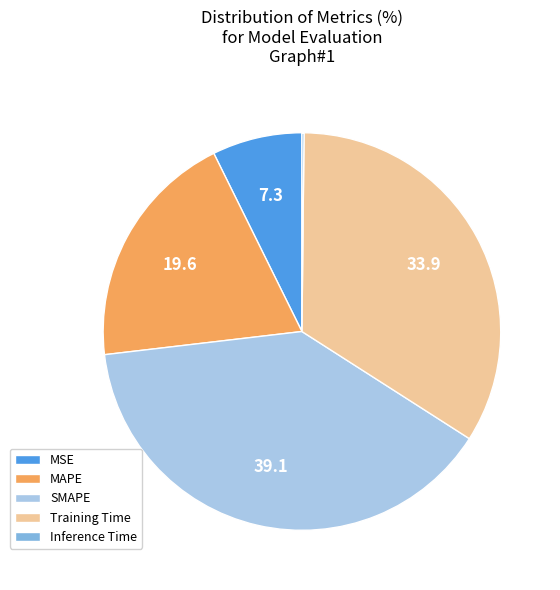

Does SMAPE represent more than half of the total?

No